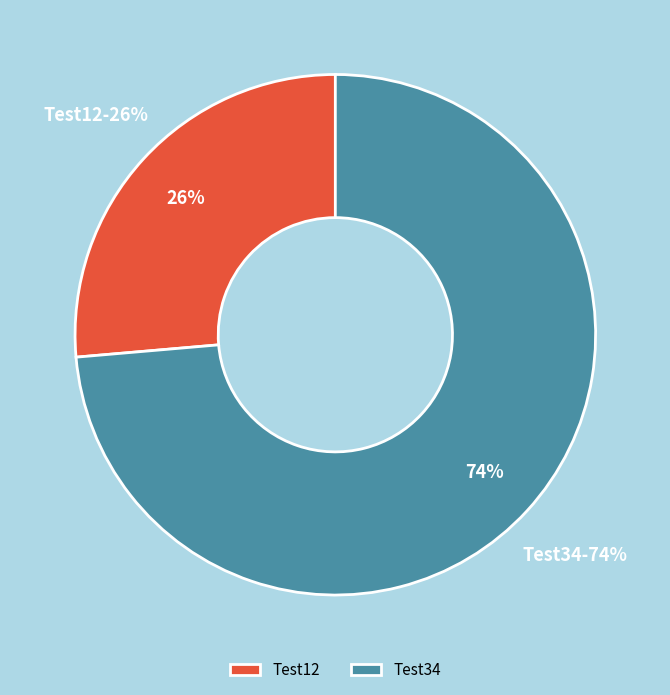

Which slice is the smallest?

Test12